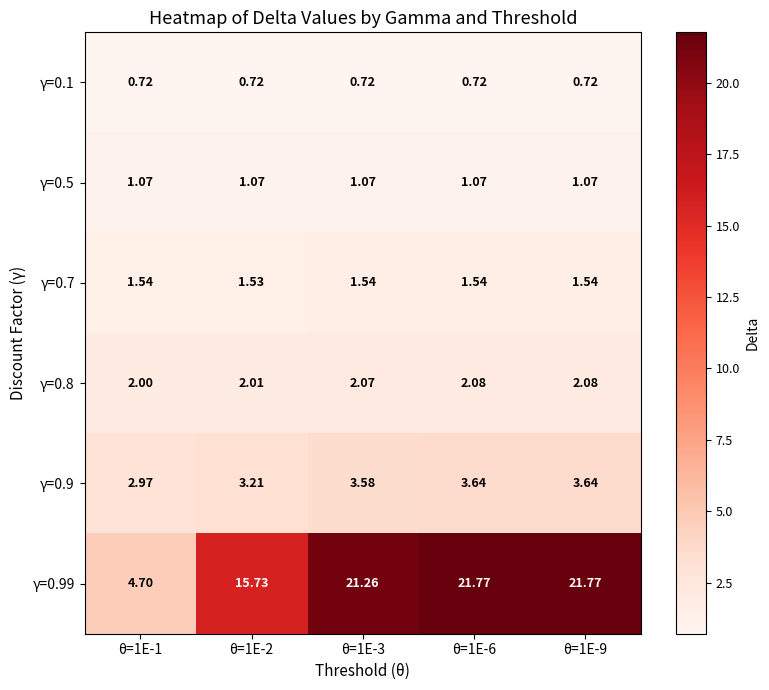

Which series has the widest spread of values?

γ=0.99